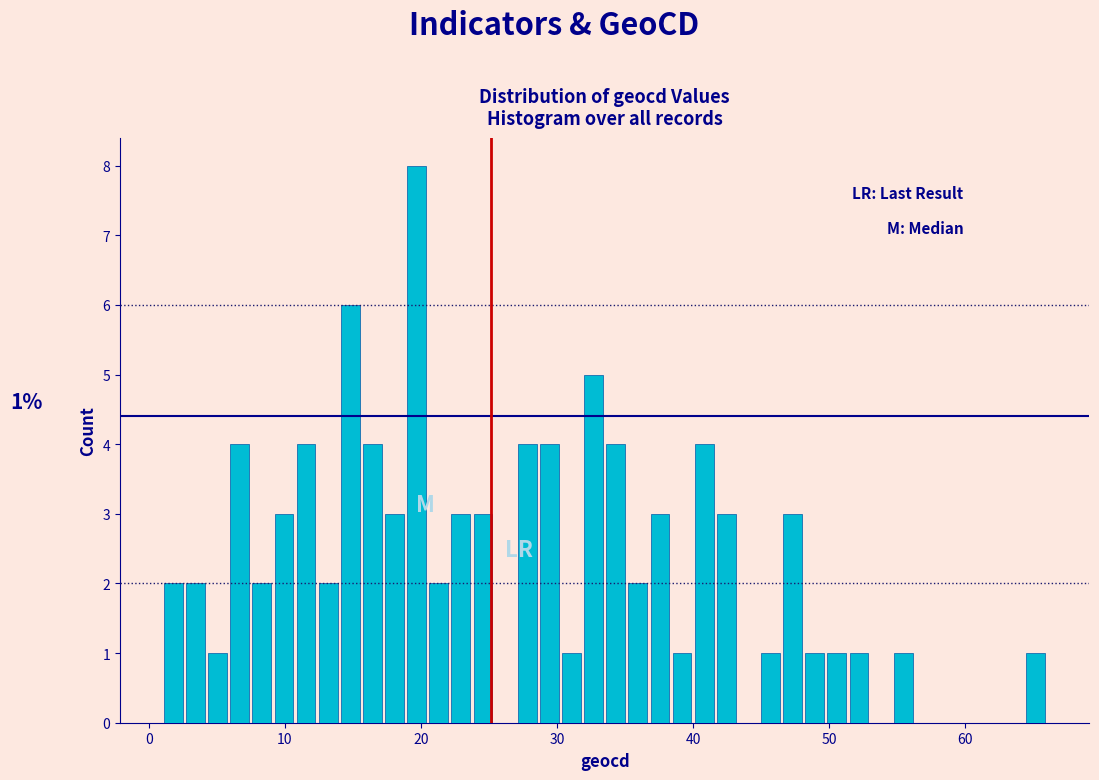

Around what value on the x-axis is the tallest bar? Give the approximate position of its centre, as read against the axis.

20